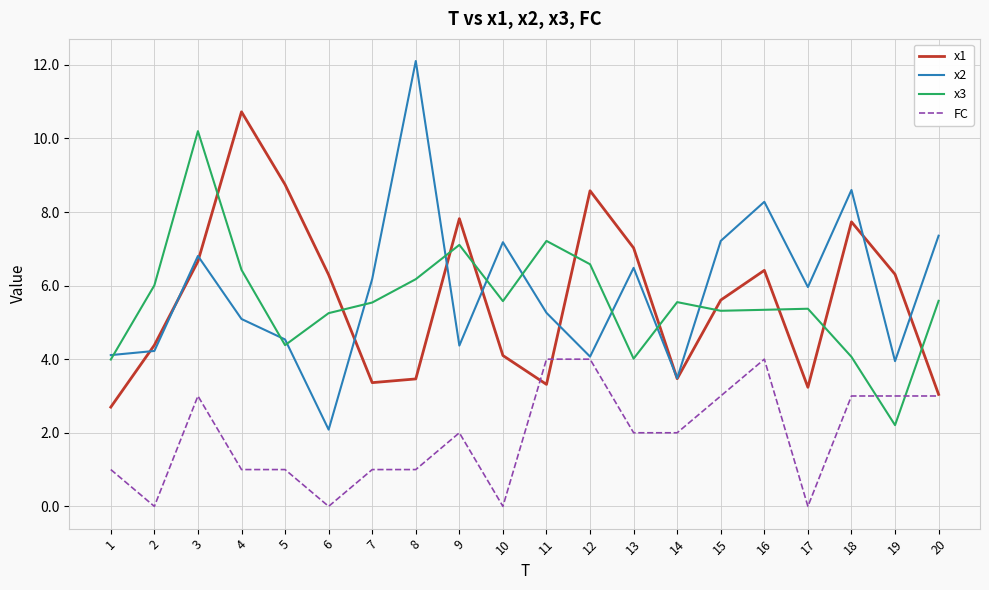

Which series has the largest range (max minus min)?

x2